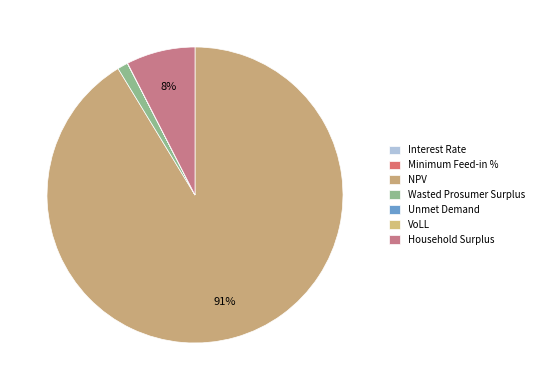

Which category has the biggest portion of the pie?

NPV